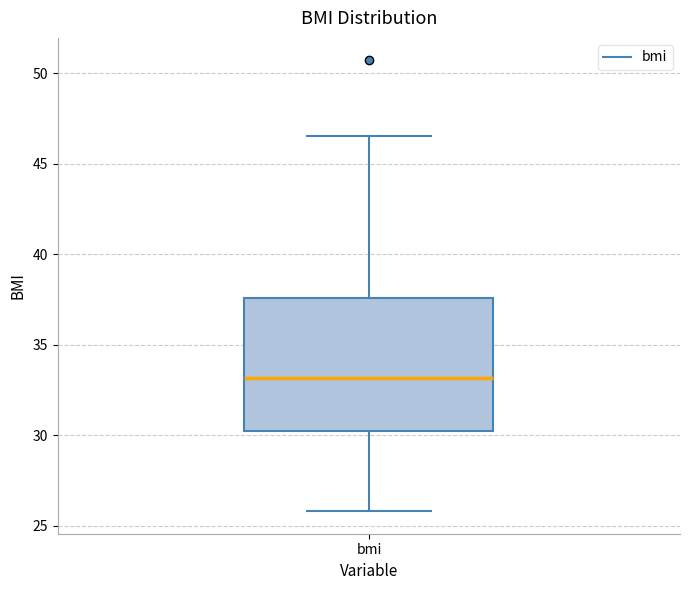

Read this box plot against the y-axis: the position of the median line, the range covered by the box, and the ends of both whiskers. The values are not printed on the chart, so give them approximately, as read against the axis.

median 33.0, box 30.5 to 37.5, whiskers 26.0 to 46.5